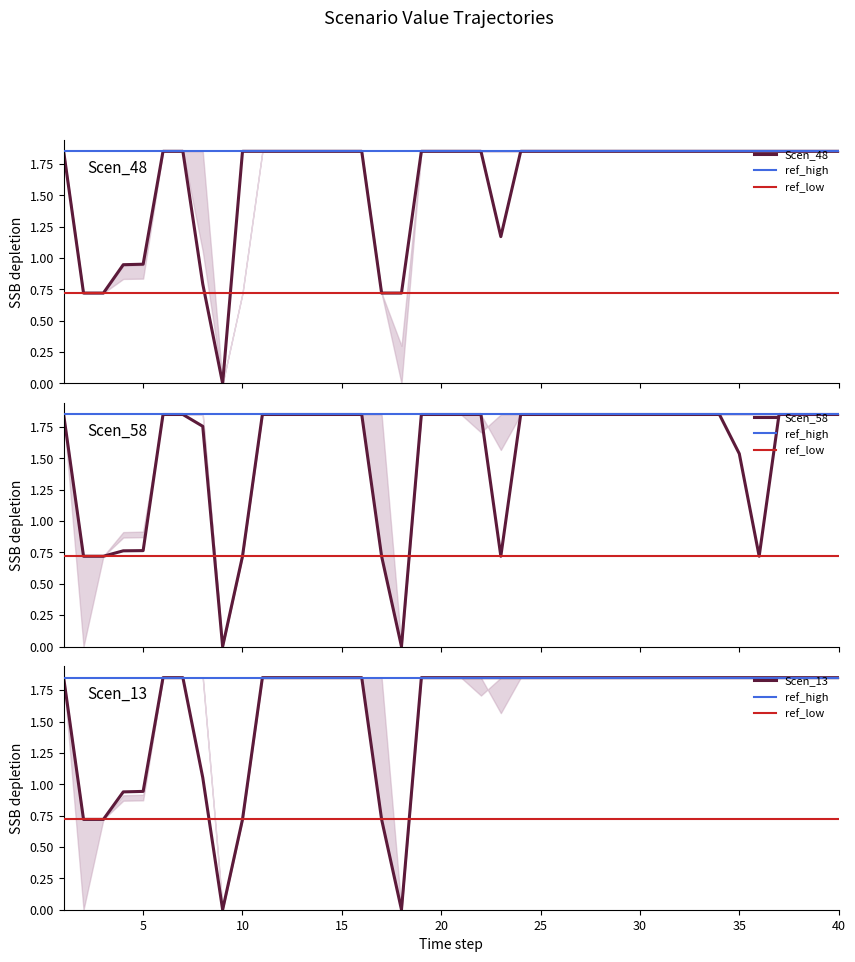

The Scen_58 series shows 1.8 at 11. True or false?

True